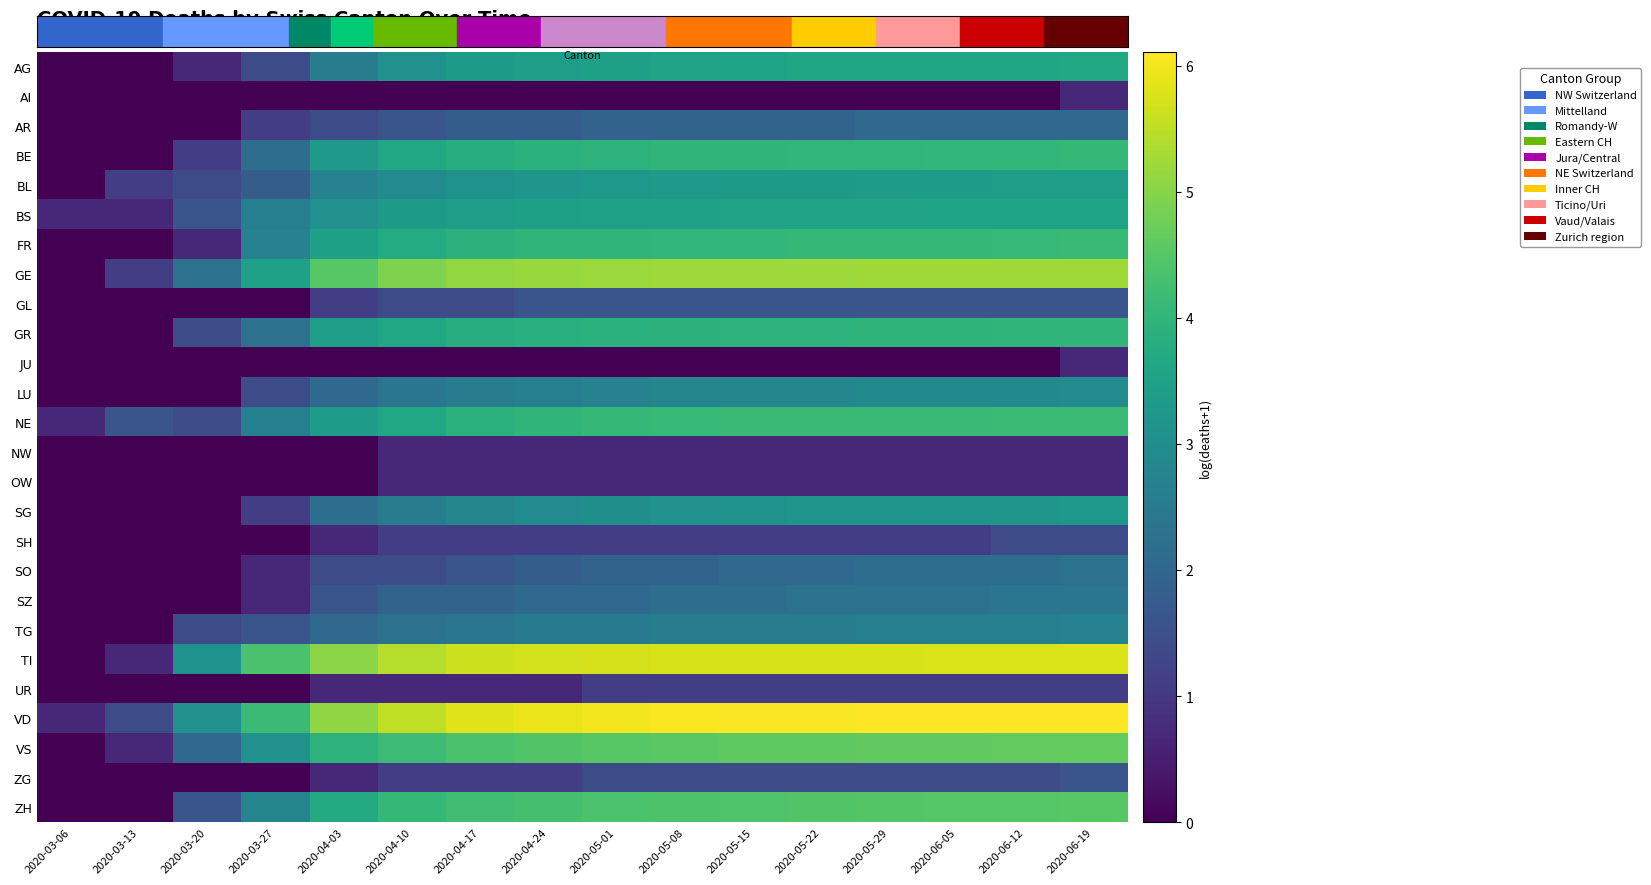

How many data points does each series have?

16